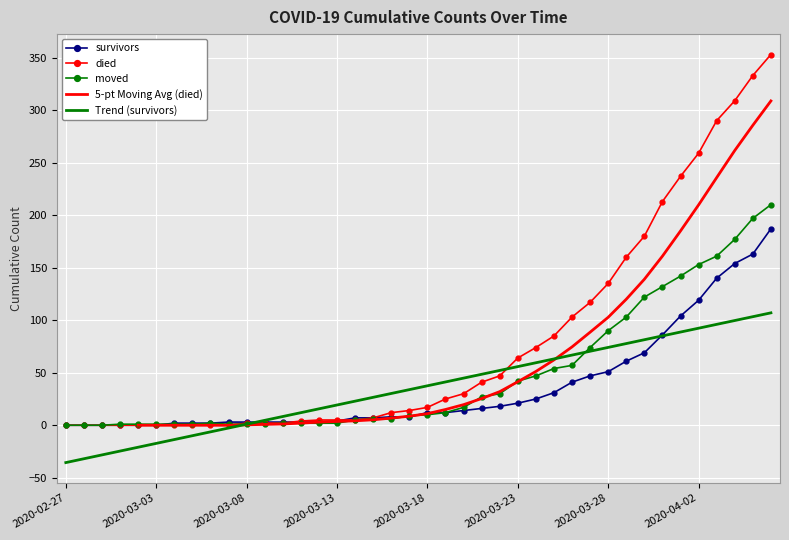

Is it true that survivors equals 51 at 2020-03-28?

True